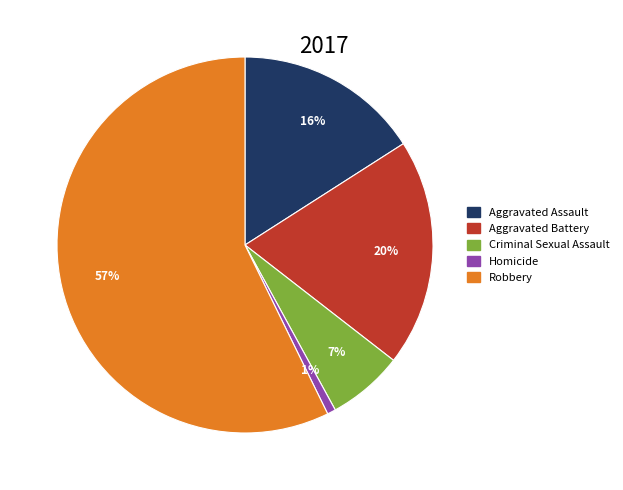

Which has a higher value, Criminal Sexual Assault or Aggravated Assault?

Aggravated Assault